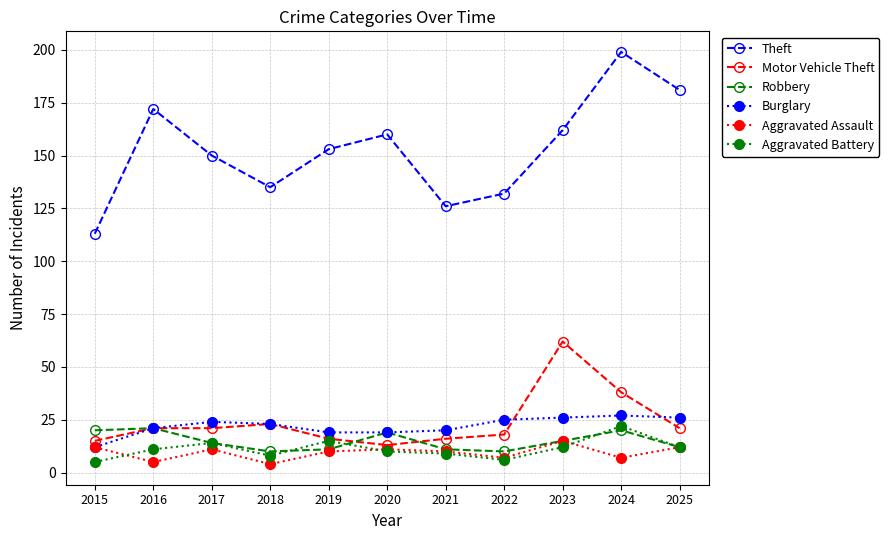

What is the total value across all series at 2019?

224